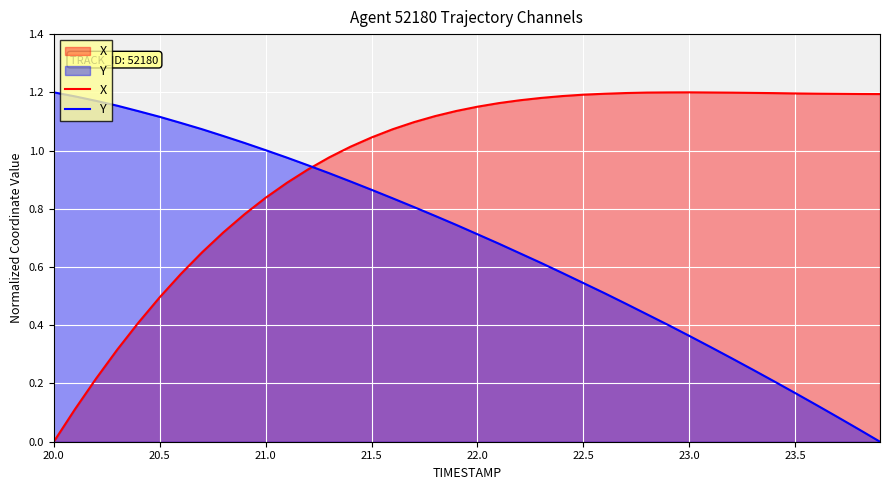

True or false: X has more than 0 points higher than both neighbors.

True